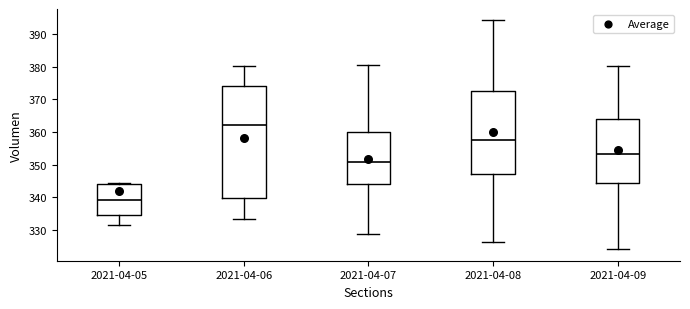

Where is the lower edge of the box for 2021-04-05 on the y-axis? The values are not printed on the chart, so give them approximately, as read against the axis.

335